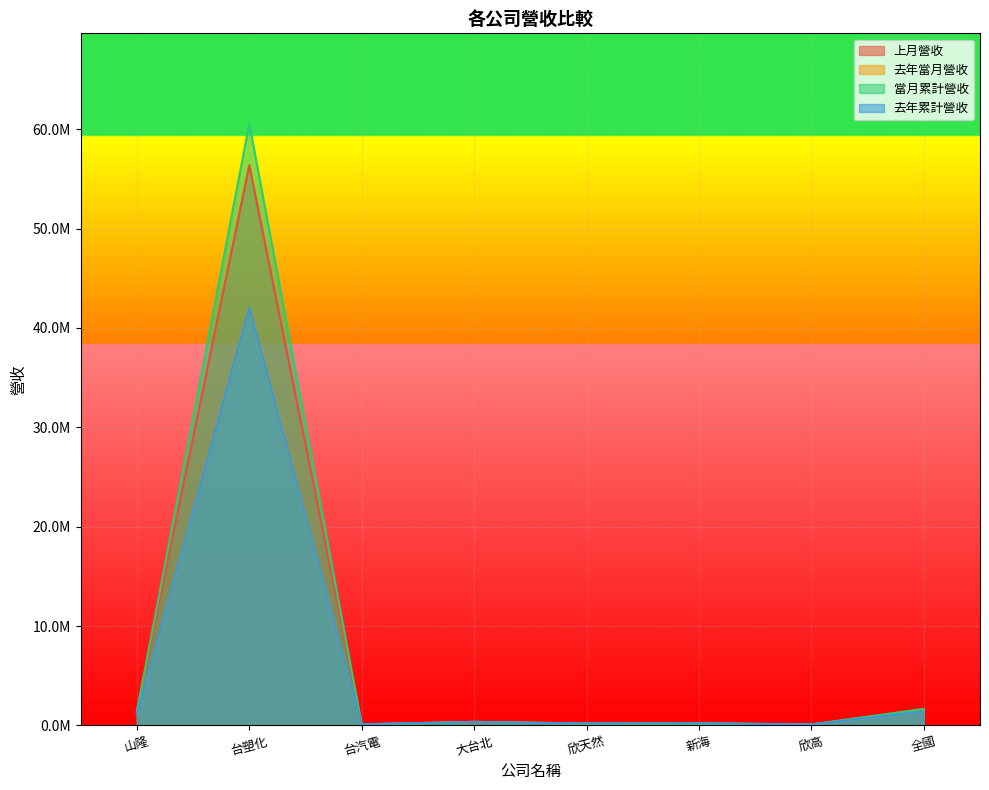

Rank the categories by 當月累計營收 value from highest to lowest.

台塑化, 全國, 山隆, 大台北, 新海, 欣天然, 欣高, 台汽電